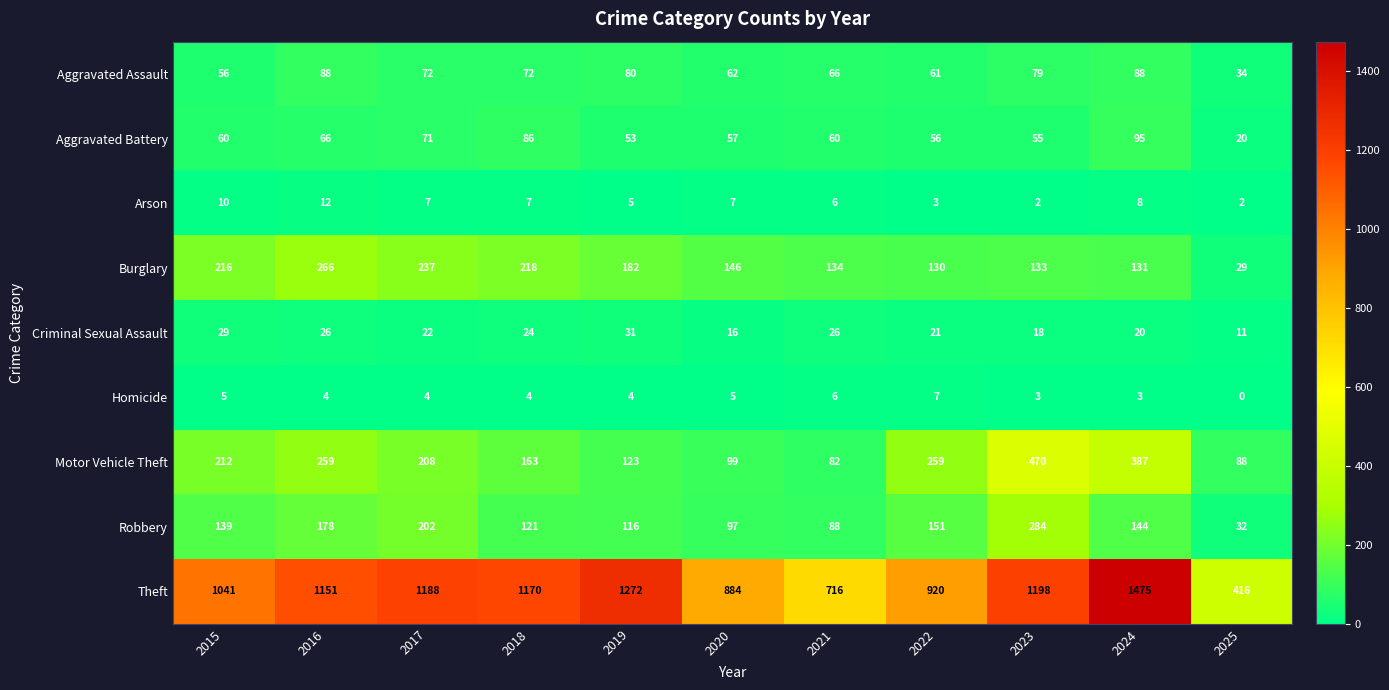

Which label corresponds to the largest value in the chart?

2024